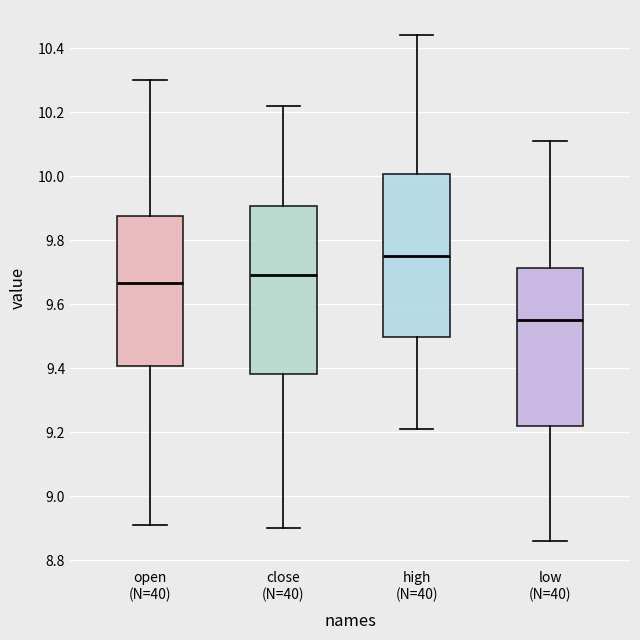

Reading left to right, read every box against the y-axis: the position of its median line, the range the box covers, and the ends of its whiskers. The values are not printed on the chart, so give them approximately, as read against the axis.

open (N=40): median 9.66, box 9.40 to 9.88, whiskers 8.92 to 10.30
close (N=40): median 9.70, box 9.38 to 9.90, whiskers 8.90 to 10.22
high (N=40): median 9.76, box 9.50 to 10.00, whiskers 9.22 to 10.44
low (N=40): median 9.56, box 9.22 to 9.72, whiskers 8.86 to 10.12